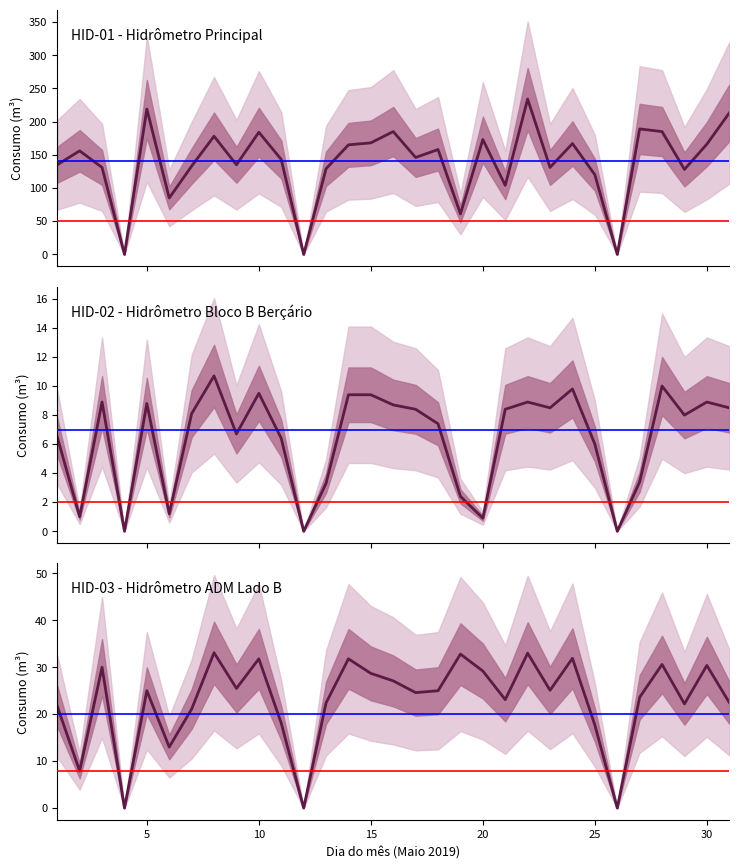

Reading left to right, what are all the values shown in this chart?

HID-01 - Hidrômetro Principal: 135.0	156.0	131.0	0.0	219.0	85.0	133.0	178.0	135.0	184.0	143.0	0.0	129.0	165.0	168.0	185.0	146.0	158.0	61.0	173.0	104.0	234.0	131.0	167.0	120.0	0.0	189.0	185.0	128.0	166.0	213.0
HID-02 - Hidrômetro Bloco B Berçário: 6.5	1.0	8.9	0.0	8.8	1.2	8.1	10.7	6.7	9.5	6.4	0.0	3.3	9.4	9.4	8.7	8.4	7.4	2.4	0.9	8.4	8.9	8.5	9.8	6.0	0.0	3.4	10.0	8.0	8.9	8.5
HID-03 - Hidrômetro ADM Lado B: 21.7	7.9	30.0	0.0	25.0	13.0	21.1	33.1	25.5	31.8	18.1	0.0	22.4	31.8	28.7	27.1	24.6	25.0	32.8	29.2	23.1	33.0	25.1	31.9	17.7	0.0	23.6	30.6	22.2	30.4	22.5